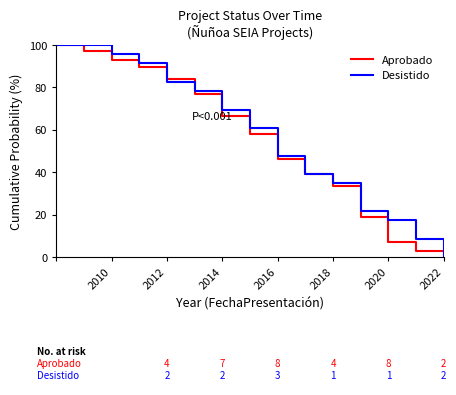

What is the highest value of the Desistido series?

100.0